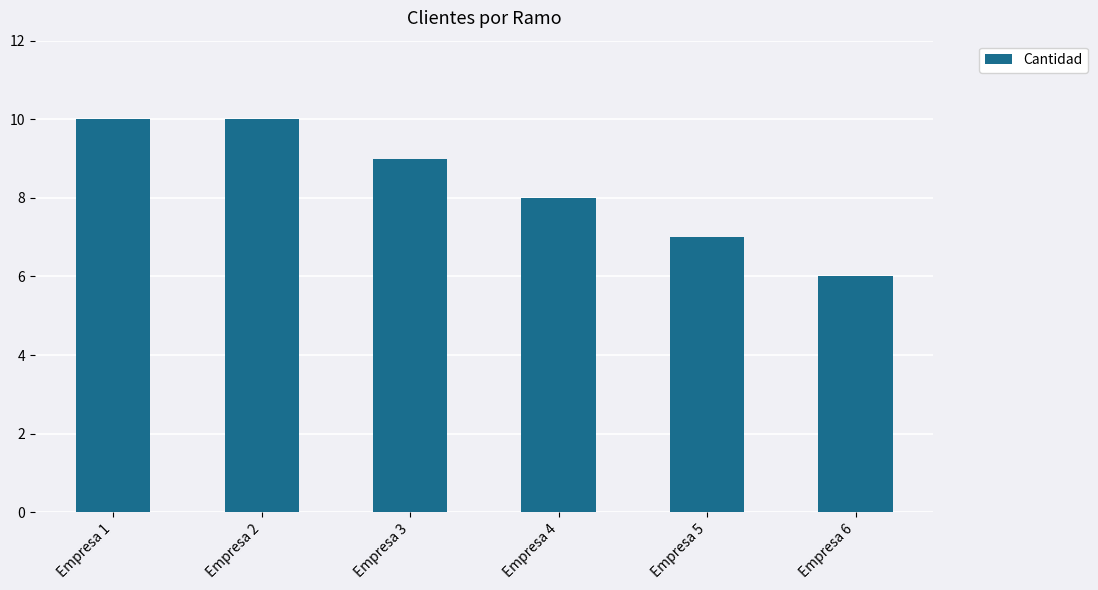

What is the value of the 2nd bar from the left?

10